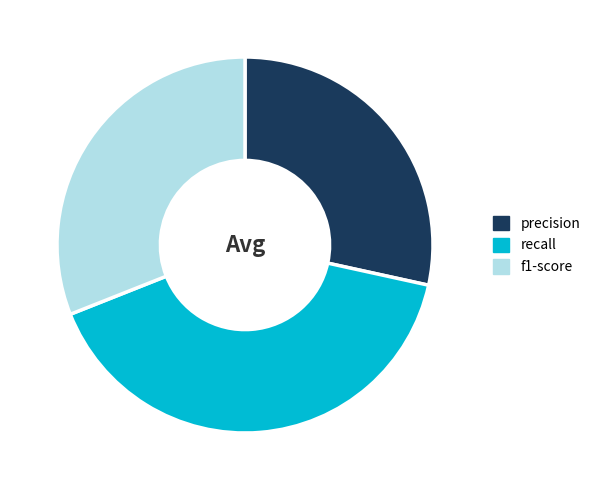

How many slices are in this pie chart?

3